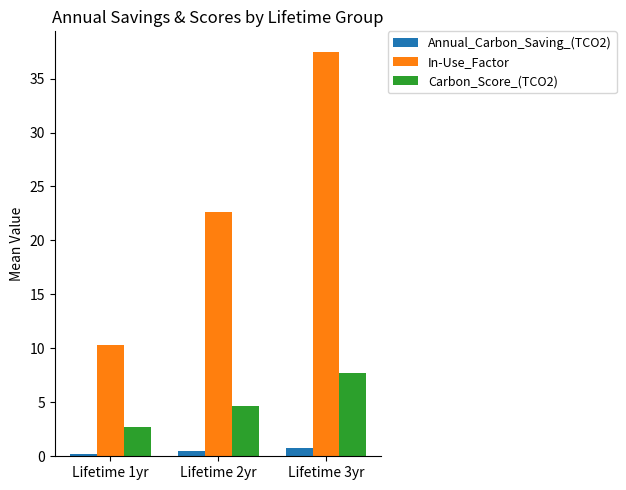

The value of In-Use_Factor at Lifetime 2yr is 6.9. True or false?

False